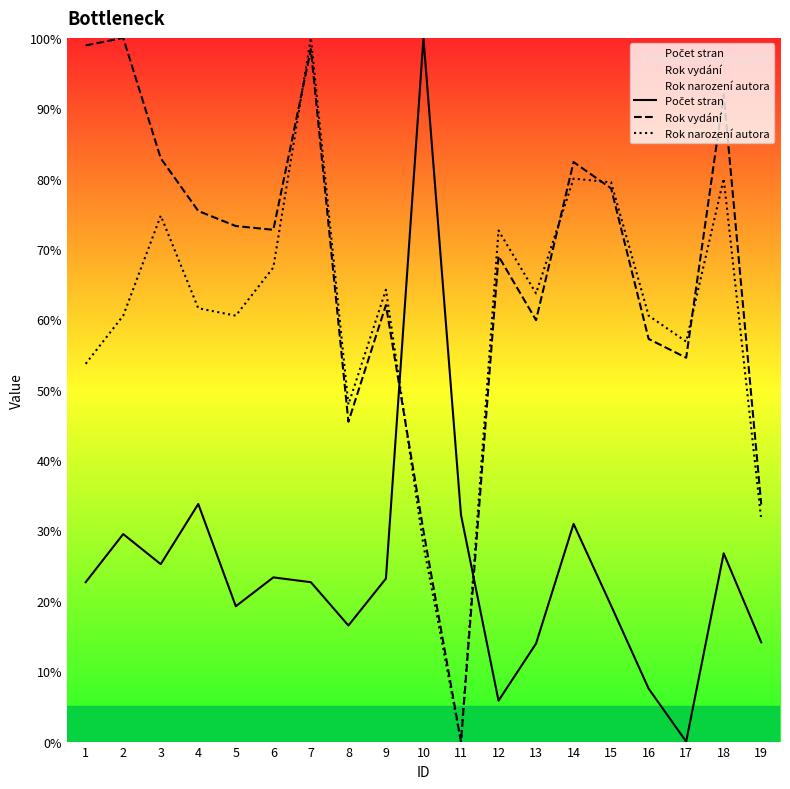

True or false: Rok narození autora has more than 0 interior local peaks.

True